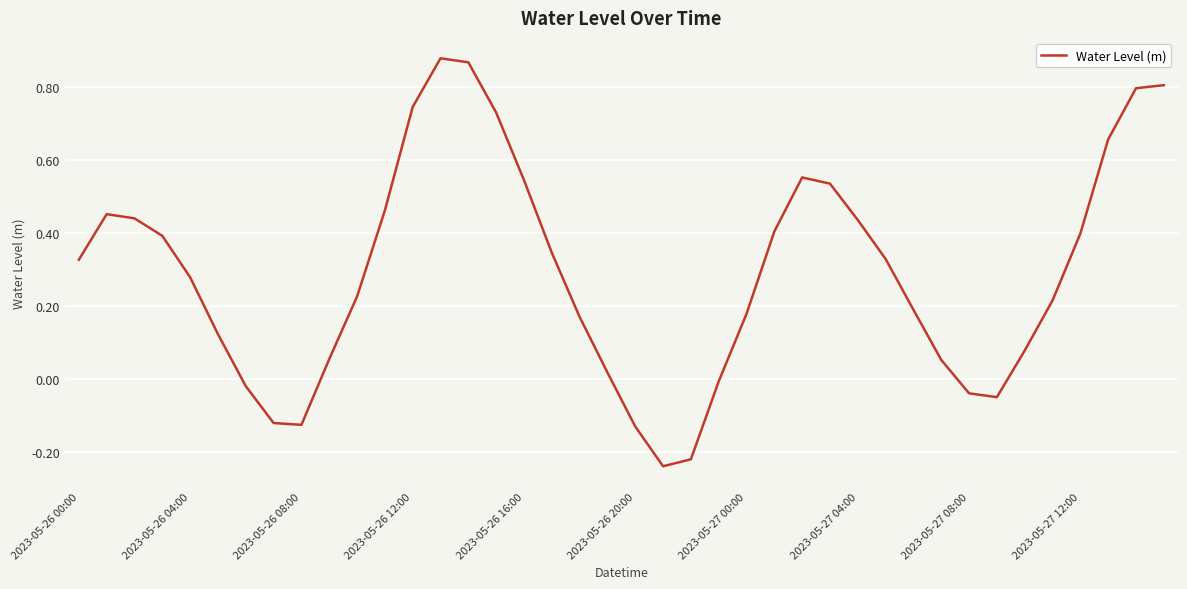

What is the difference between the maximum and minimum values?

1.1